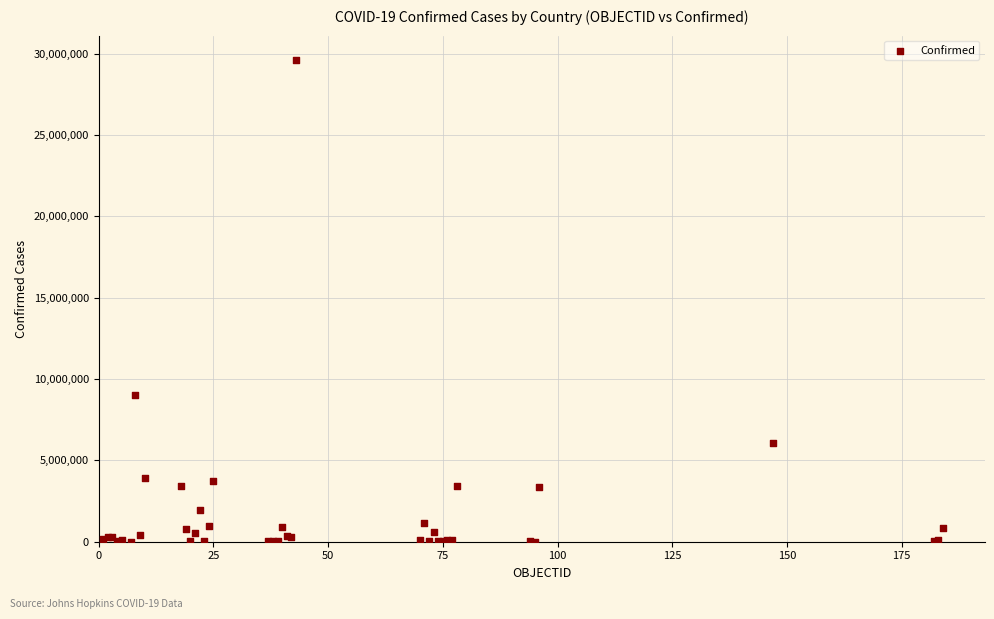

What Y value in the scatter plot is closest to 14815852?

9006526